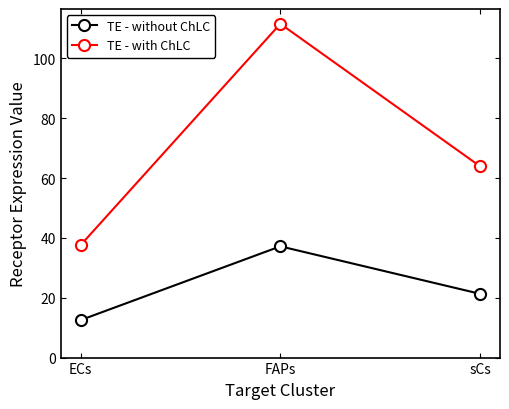

Reading left to right, extract all data points from this chart.

TE - without ChLC: ECs=12.5	FAPs=37.2	sCs=21.3
TE - with ChLC: ECs=37.6	FAPs=111.5	sCs=63.9